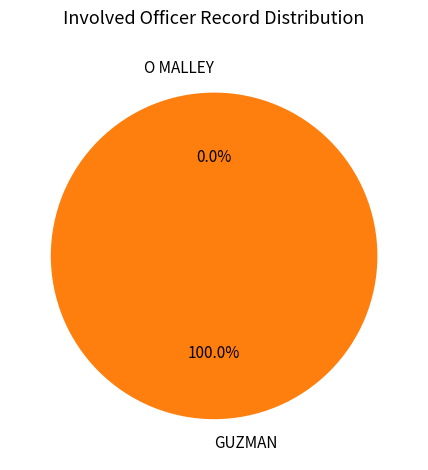

To the nearest percent, what portion does GUZMAN represent?

100%